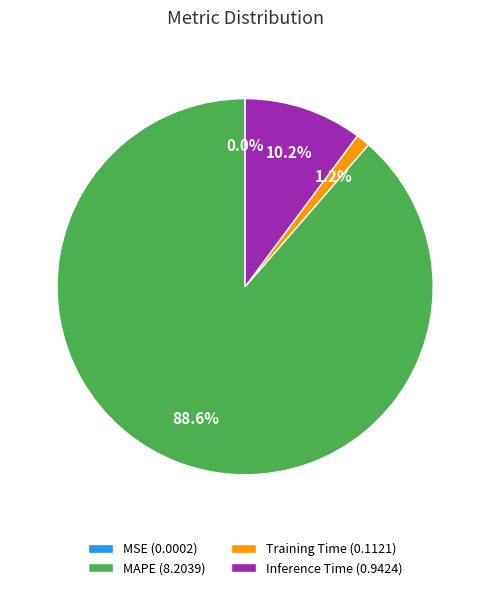

Is Inference Time (0.9424) the majority of the pie?

No